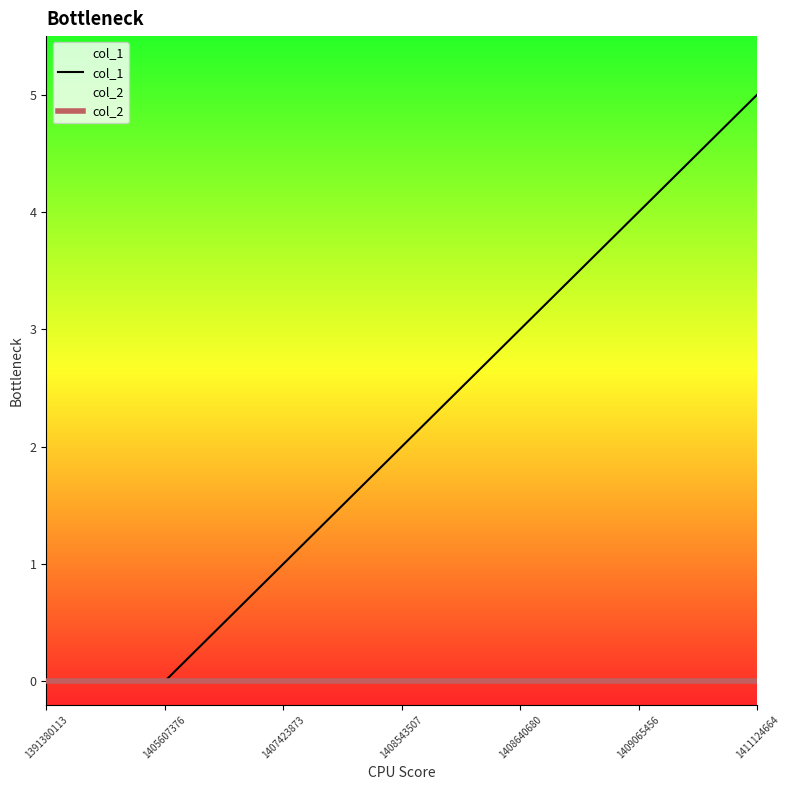

How many lines are shown in the chart?

2